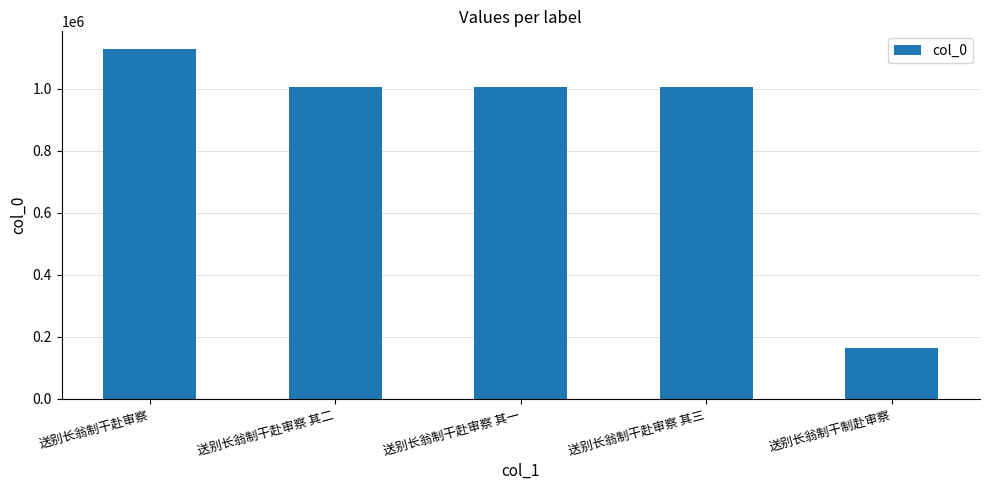

What is the sum of all values?

4303436